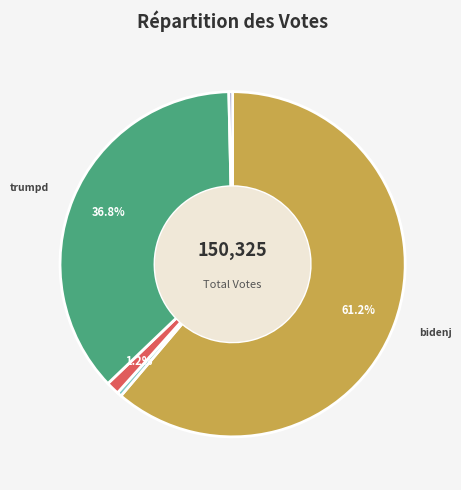

How many segments does this pie chart have?

5